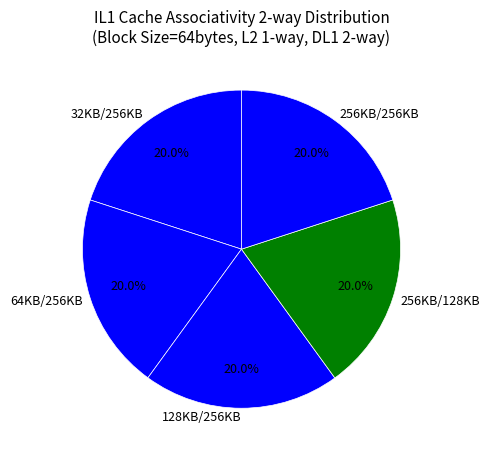

True or false: 256KB/128KB accounts for 20% of the total.

True